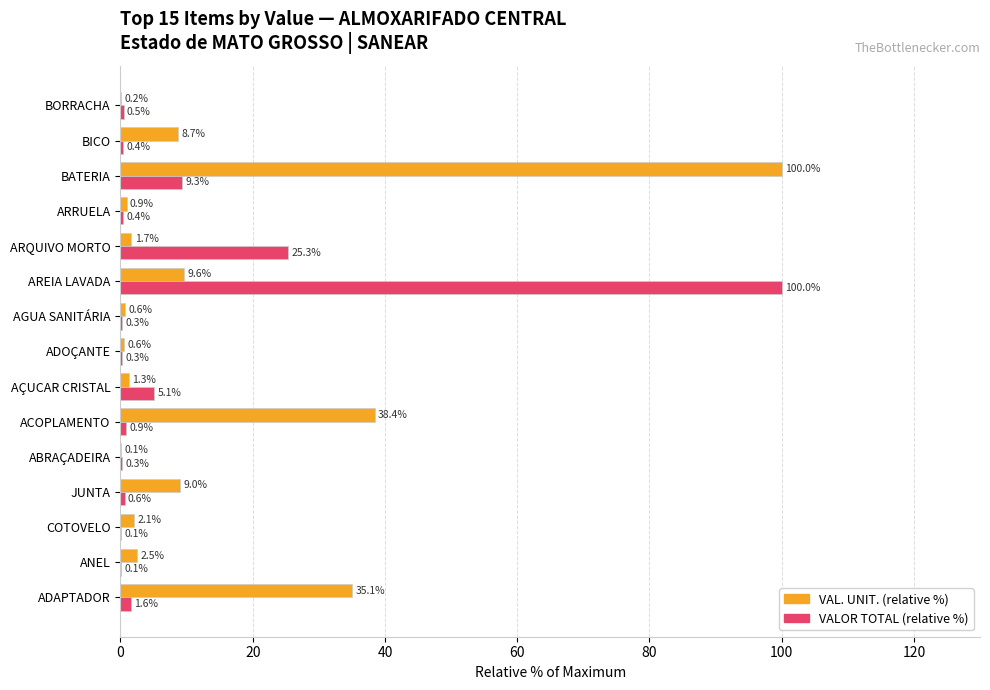

Is it true that VAL. UNIT. (relative %) equals 133.9 at BATERIA?

False